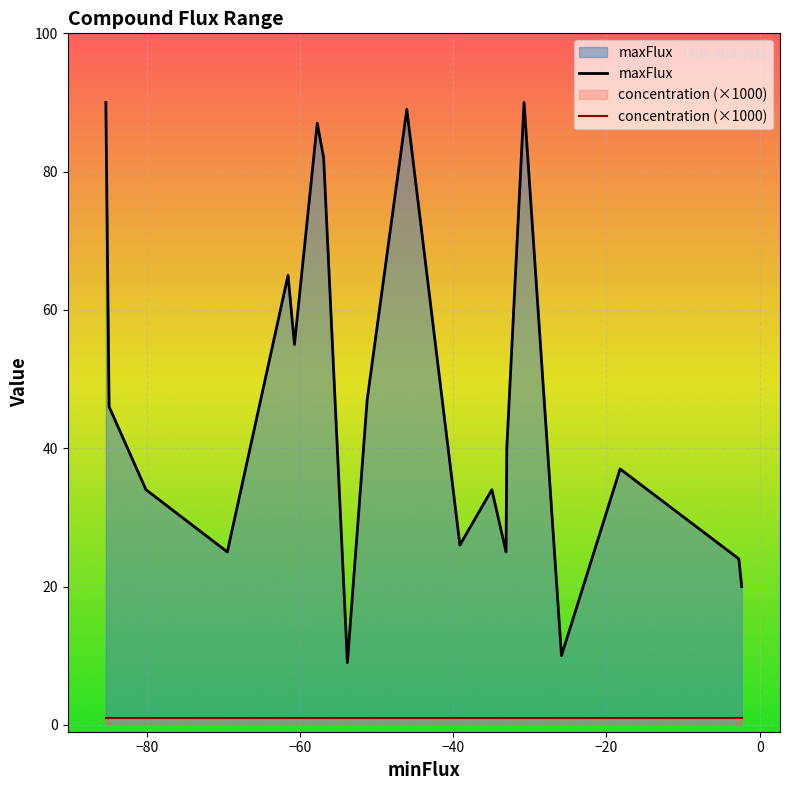

Which category has the lowest value in the concentration series?

Co2+